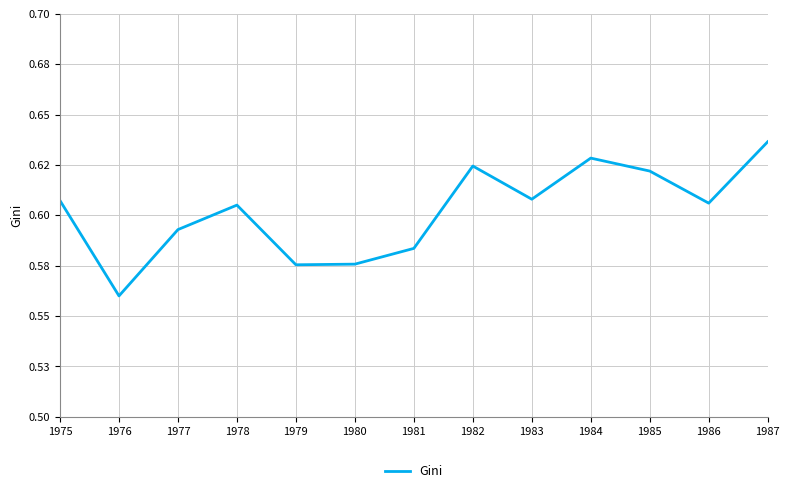

How many values are between 0 and 1?

13